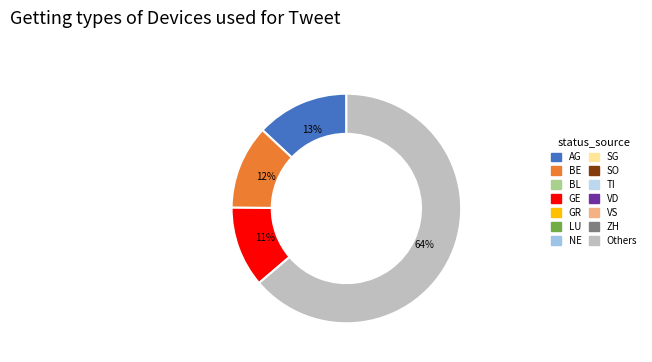

Is there any slice that represents more than half of the pie?

Yes